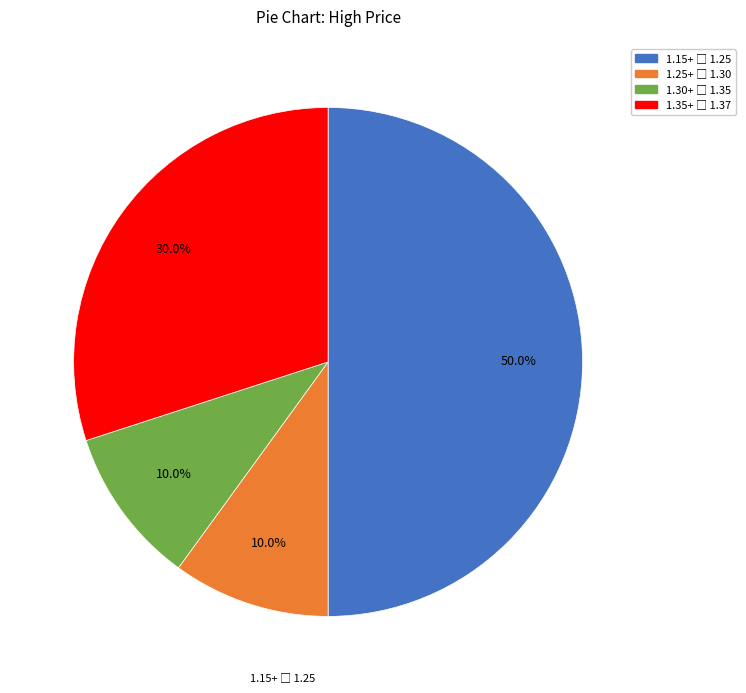

How many slices are in this pie chart?

4